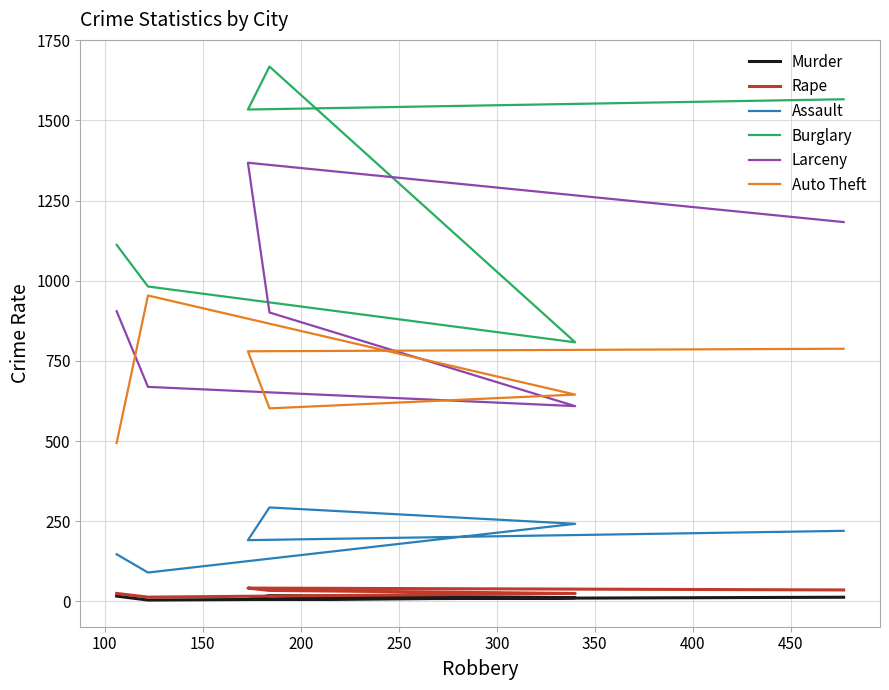

Which has a higher value, 200 or 300?

200